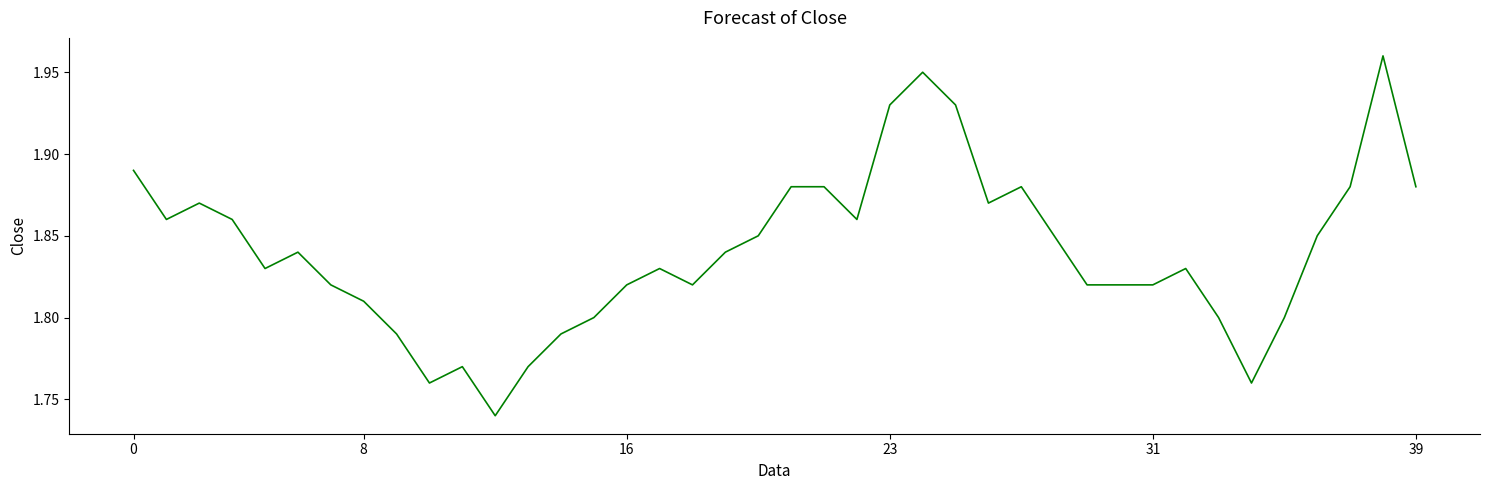

What is the difference between the maximum and minimum values?

0.2